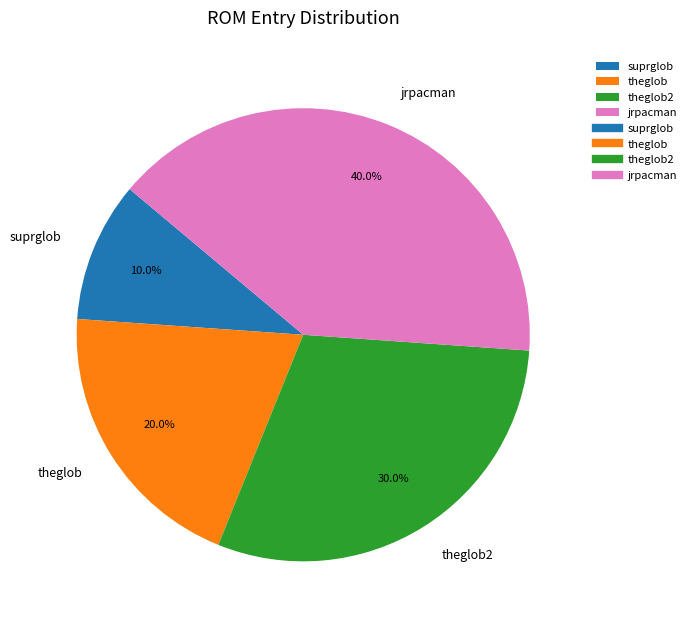

True or false: suprglob accounts for 1% of the total.

False